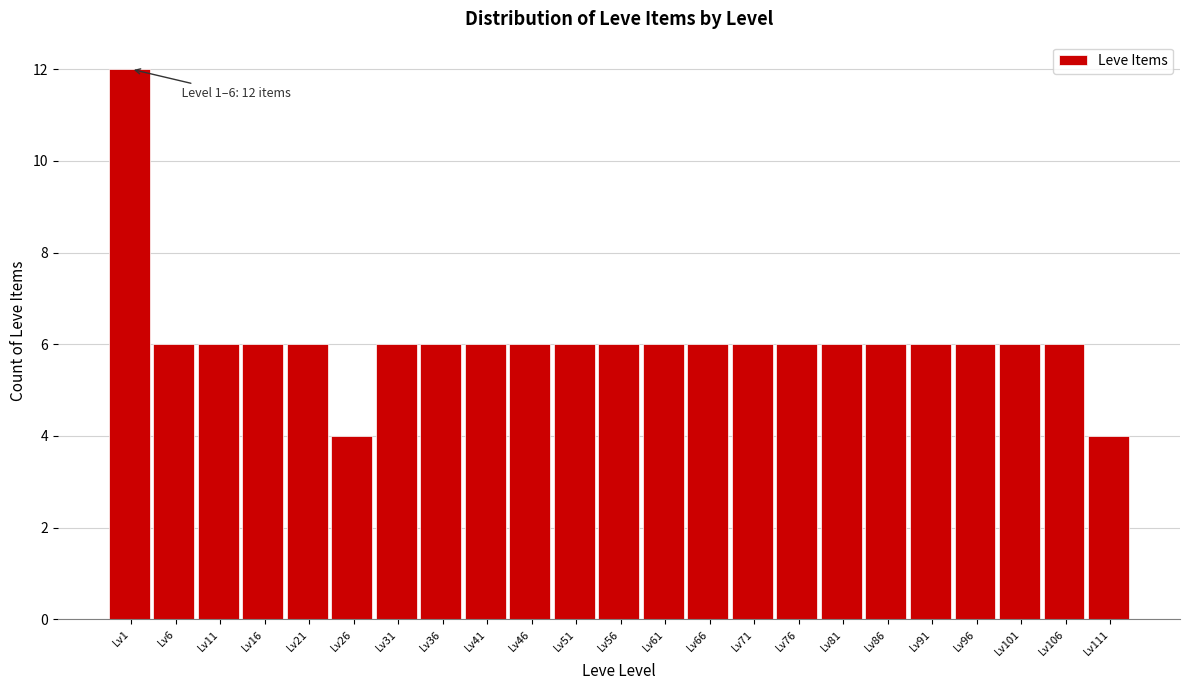

Reading left to right, what are all the values shown in this chart?

12	6	6	6	6	4	6	6	6	6	6	6	6	6	6	6	6	6	6	6	6	6	4